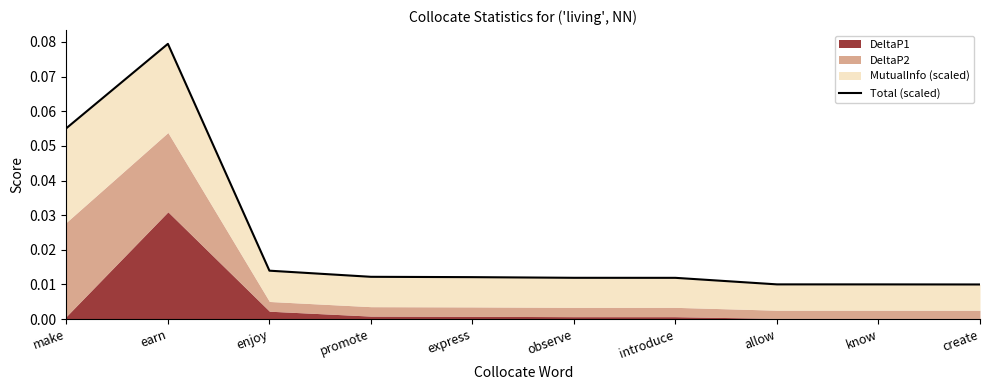

Where is the data nearest to the value 0?

create